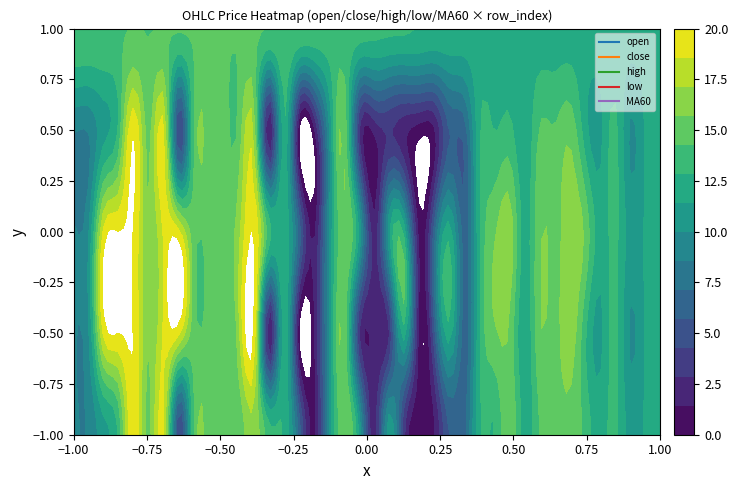

True or false: high has a value of 339.1 at 12.

False